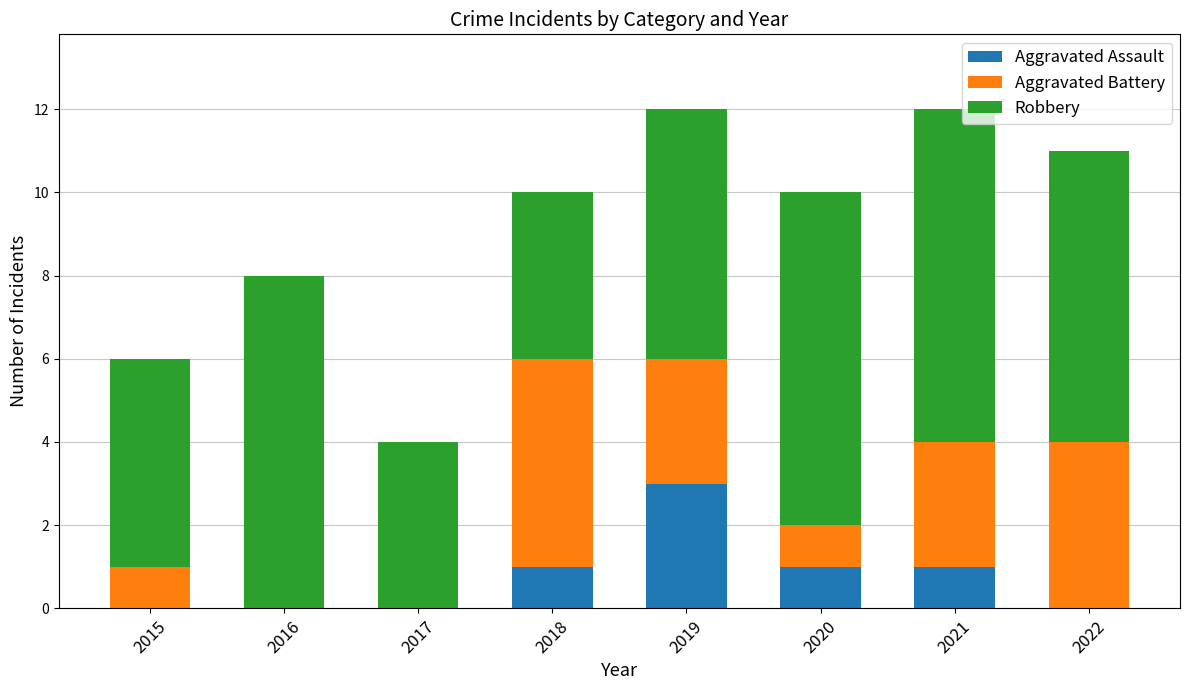

What is the total value across all series at 2018?

10